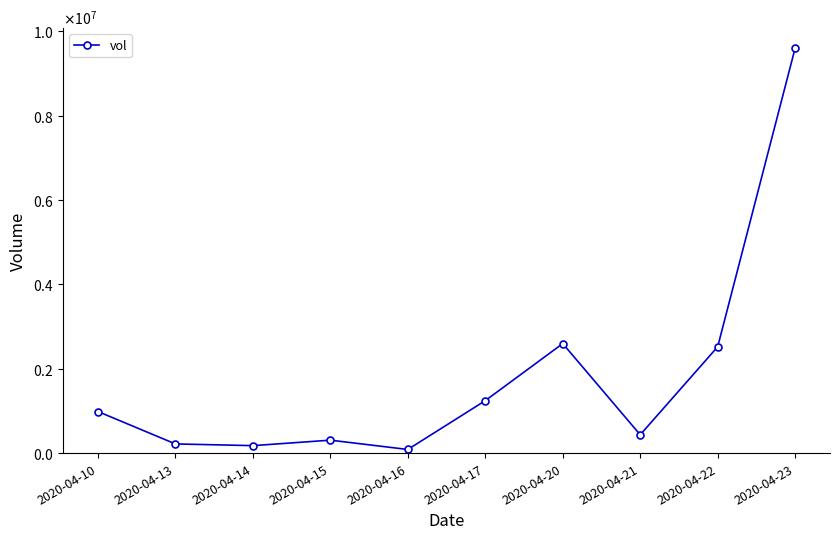

Is this an area chart (filled region under the line)?

No